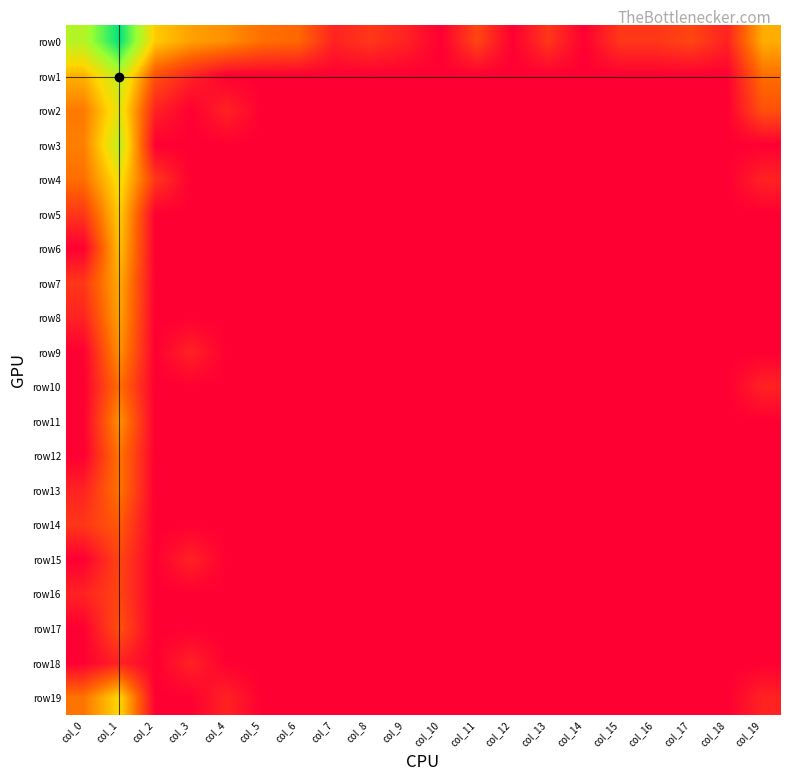

Reading left to right, transcribe all the data shown in this chart.

row0: col_0=5.5	col_1=8.1	col_2=3.8	col_3=3.1	col_4=2.8	col_5=2.2	col_6=2.1	col_7=0.7	col_8=1.1	col_9=0.7	col_10=0.0	col_11=1.4	col_12=0.0	col_13=1.1	col_14=0.0	col_15=1.1	col_16=1.1	col_17=1.4	col_18=0.7	col_19=3.3
row1: col_0=3.4	col_1=5.3	col_2=1.6	col_3=0.7	col_4=0.0	col_5=0.0	col_6=0.0	col_7=0.0	col_8=0.0	col_9=0.0	col_10=0.0	col_11=0.0	col_12=0.0	col_13=0.0	col_14=0.0	col_15=0.0	col_16=0.0	col_17=0.0	col_18=0.0	col_19=2.2
row2: col_0=2.4	col_1=4.7	col_2=0.7	col_3=0.0	col_4=0.7	col_5=0.0	col_6=0.0	col_7=0.0	col_8=0.0	col_9=0.0	col_10=0.0	col_11=0.0	col_12=0.0	col_13=0.0	col_14=0.0	col_15=0.0	col_16=0.0	col_17=0.0	col_18=0.0	col_19=1.6
row3: col_0=2.5	col_1=5.4	col_2=0.0	col_3=0.0	col_4=0.0	col_5=0.0	col_6=0.0	col_7=0.0	col_8=0.0	col_9=0.0	col_10=0.0	col_11=0.0	col_12=0.0	col_13=0.0	col_14=0.0	col_15=0.0	col_16=0.0	col_17=0.0	col_18=0.0	col_19=0.0
row4: col_0=2.2	col_1=4.3	col_2=1.1	col_3=0.0	col_4=0.0	col_5=0.0	col_6=0.0	col_7=0.0	col_8=0.0	col_9=0.0	col_10=0.0	col_11=0.0	col_12=0.0	col_13=0.0	col_14=0.0	col_15=0.0	col_16=0.0	col_17=0.0	col_18=0.0	col_19=0.7
row5: col_0=1.1	col_1=3.9	col_2=0.0	col_3=0.0	col_4=0.0	col_5=0.0	col_6=0.0	col_7=0.0	col_8=0.0	col_9=0.0	col_10=0.0	col_11=0.0	col_12=0.0	col_13=0.0	col_14=0.0	col_15=0.0	col_16=0.0	col_17=0.0	col_18=0.0	col_19=0.0
row6: col_0=0.0	col_1=3.7	col_2=0.0	col_3=0.0	col_4=0.0	col_5=0.0	col_6=0.0	col_7=0.0	col_8=0.0	col_9=0.0	col_10=0.0	col_11=0.0	col_12=0.0	col_13=0.0	col_14=0.0	col_15=0.0	col_16=0.0	col_17=0.0	col_18=0.0	col_19=0.0
row7: col_0=1.1	col_1=3.3	col_2=0.0	col_3=0.0	col_4=0.0	col_5=0.0	col_6=0.0	col_7=0.0	col_8=0.0	col_9=0.0	col_10=0.0	col_11=0.0	col_12=0.0	col_13=0.0	col_14=0.0	col_15=0.0	col_16=0.0	col_17=0.0	col_18=0.0	col_19=0.0
row8: col_0=0.7	col_1=3.1	col_2=0.0	col_3=0.0	col_4=0.0	col_5=0.0	col_6=0.0	col_7=0.0	col_8=0.0	col_9=0.0	col_10=0.0	col_11=0.0	col_12=0.0	col_13=0.0	col_14=0.0	col_15=0.0	col_16=0.0	col_17=0.0	col_18=0.0	col_19=0.0
row9: col_0=0.0	col_1=2.8	col_2=0.0	col_3=0.7	col_4=0.0	col_5=0.0	col_6=0.0	col_7=0.0	col_8=0.0	col_9=0.0	col_10=0.0	col_11=0.0	col_12=0.0	col_13=0.0	col_14=0.0	col_15=0.0	col_16=0.0	col_17=0.0	col_18=0.0	col_19=0.0
row10: col_0=0.0	col_1=2.2	col_2=0.0	col_3=0.0	col_4=0.0	col_5=0.0	col_6=0.0	col_7=0.0	col_8=0.0	col_9=0.0	col_10=0.0	col_11=0.0	col_12=0.0	col_13=0.0	col_14=0.0	col_15=0.0	col_16=0.0	col_17=0.0	col_18=0.0	col_19=0.7
row11: col_0=0.0	col_1=2.8	col_2=0.0	col_3=0.0	col_4=0.0	col_5=0.0	col_6=0.0	col_7=0.0	col_8=0.0	col_9=0.0	col_10=0.0	col_11=0.0	col_12=0.0	col_13=0.0	col_14=0.0	col_15=0.0	col_16=0.0	col_17=0.0	col_18=0.0	col_19=0.0
row12: col_0=0.0	col_1=2.3	col_2=0.0	col_3=0.0	col_4=0.0	col_5=0.0	col_6=0.0	col_7=0.0	col_8=0.0	col_9=0.0	col_10=0.0	col_11=0.0	col_12=0.0	col_13=0.0	col_14=0.0	col_15=0.0	col_16=0.0	col_17=0.0	col_18=0.0	col_19=0.0
row13: col_0=0.7	col_1=2.3	col_2=0.0	col_3=0.0	col_4=0.0	col_5=0.0	col_6=0.0	col_7=0.0	col_8=0.0	col_9=0.0	col_10=0.0	col_11=0.0	col_12=0.0	col_13=0.0	col_14=0.0	col_15=0.0	col_16=0.0	col_17=0.0	col_18=0.0	col_19=0.0
row14: col_0=1.1	col_1=1.8	col_2=0.0	col_3=0.0	col_4=0.0	col_5=0.0	col_6=0.0	col_7=0.0	col_8=0.0	col_9=0.0	col_10=0.0	col_11=0.0	col_12=0.0	col_13=0.0	col_14=0.0	col_15=0.0	col_16=0.0	col_17=0.0	col_18=0.0	col_19=0.0
row15: col_0=0.0	col_1=1.4	col_2=0.0	col_3=0.7	col_4=0.0	col_5=0.0	col_6=0.0	col_7=0.0	col_8=0.0	col_9=0.0	col_10=0.0	col_11=0.0	col_12=0.0	col_13=0.0	col_14=0.0	col_15=0.0	col_16=0.0	col_17=0.0	col_18=0.0	col_19=0.0
row16: col_0=0.7	col_1=1.4	col_2=0.0	col_3=0.0	col_4=0.0	col_5=0.0	col_6=0.0	col_7=0.0	col_8=0.0	col_9=0.0	col_10=0.0	col_11=0.0	col_12=0.0	col_13=0.0	col_14=0.0	col_15=0.0	col_16=0.0	col_17=0.0	col_18=0.0	col_19=0.0
row17: col_0=0.0	col_1=1.6	col_2=0.0	col_3=0.0	col_4=0.0	col_5=0.0	col_6=0.0	col_7=0.0	col_8=0.0	col_9=0.0	col_10=0.0	col_11=0.0	col_12=0.0	col_13=0.0	col_14=0.0	col_15=0.0	col_16=0.0	col_17=0.0	col_18=0.0	col_19=0.0
row18: col_0=0.0	col_1=0.7	col_2=0.0	col_3=0.7	col_4=0.0	col_5=0.0	col_6=0.0	col_7=0.0	col_8=0.0	col_9=0.0	col_10=0.0	col_11=0.0	col_12=0.0	col_13=0.0	col_14=0.0	col_15=0.0	col_16=0.0	col_17=0.0	col_18=0.0	col_19=0.0
row19: col_0=2.3	col_1=4.1	col_2=0.0	col_3=0.0	col_4=0.7	col_5=0.0	col_6=0.0	col_7=0.0	col_8=0.0	col_9=0.0	col_10=0.0	col_11=0.0	col_12=0.0	col_13=0.0	col_14=0.0	col_15=0.0	col_16=0.0	col_17=0.0	col_18=0.0	col_19=0.7